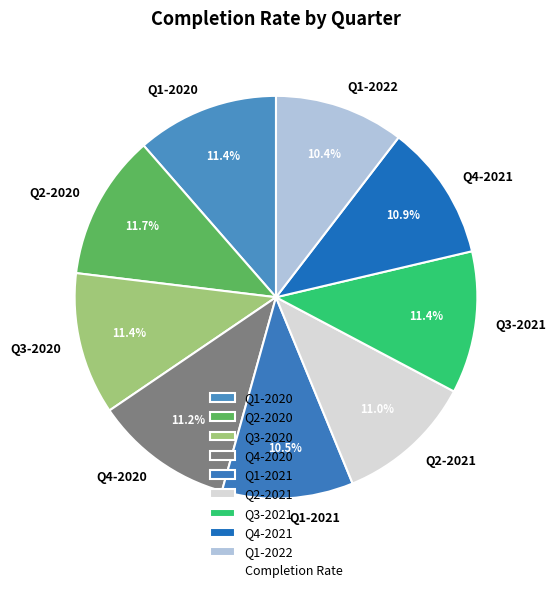

To the nearest percent, what is the combined percentage of Q3-2021 and Q1-2022?

22%